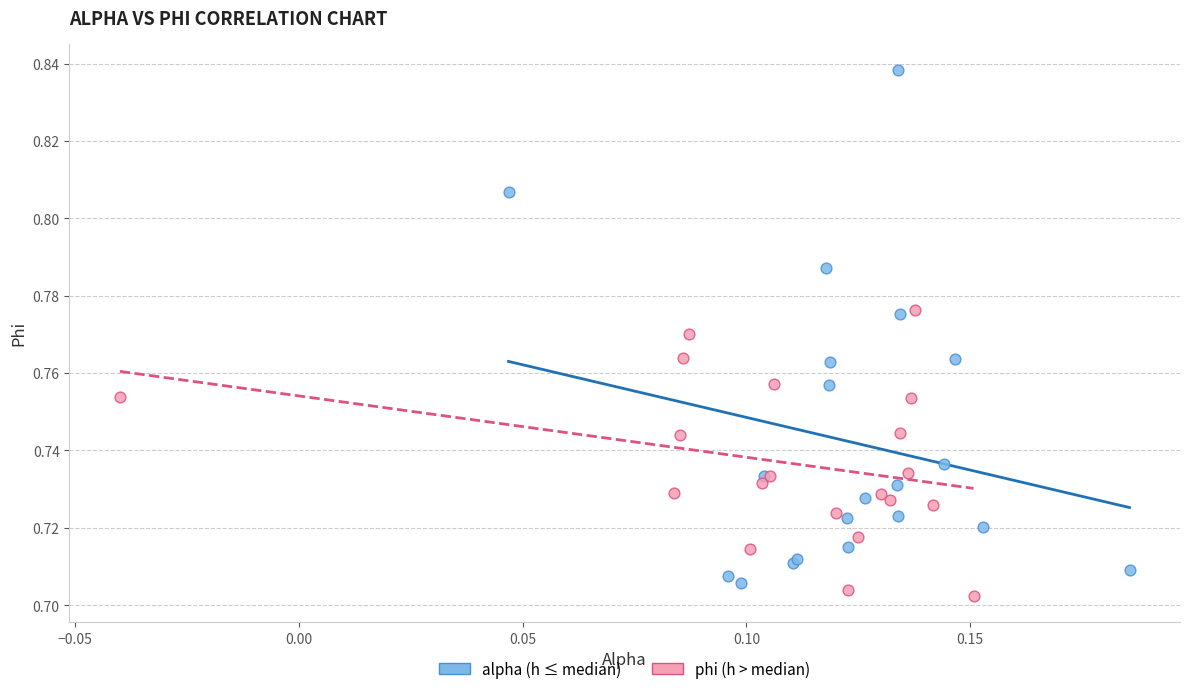

Which series has the widest spread of Y values?

alpha (h ≤ median)